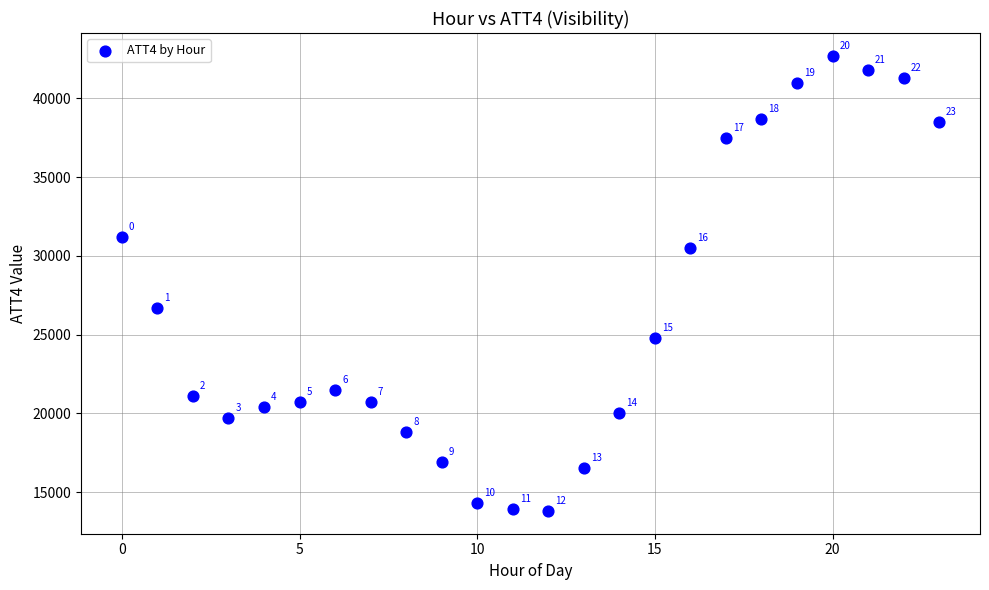

What is the range of Y values (max minus min)?

28900